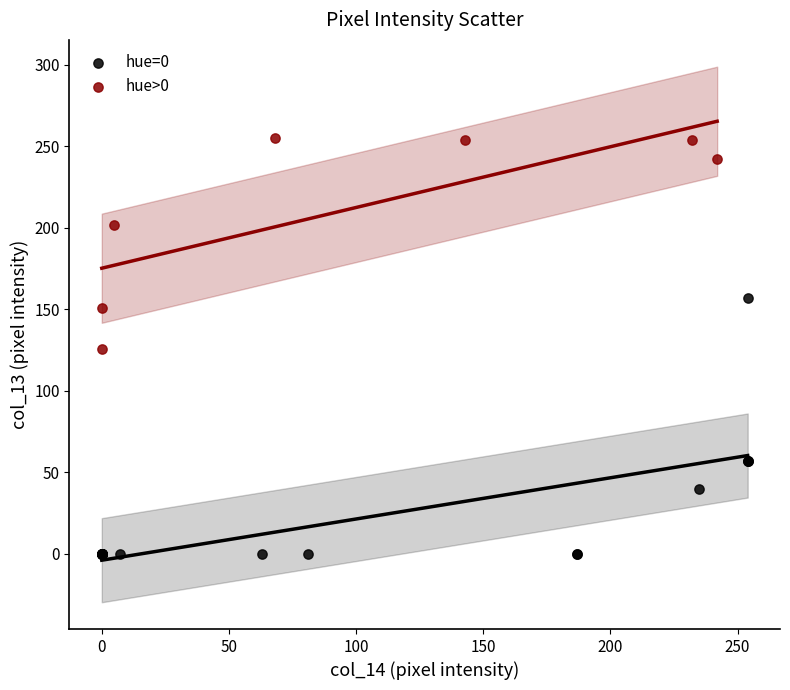

Which series has the largest Y range (max minus min)?

hue=0